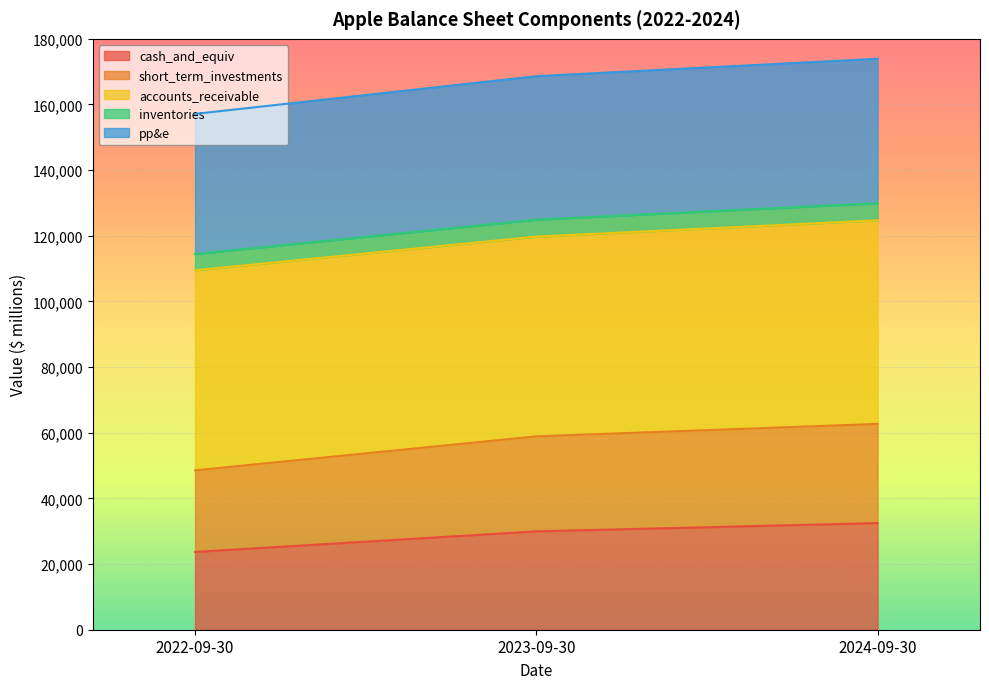

What is the label of the 2nd point from the left?

2023-09-30